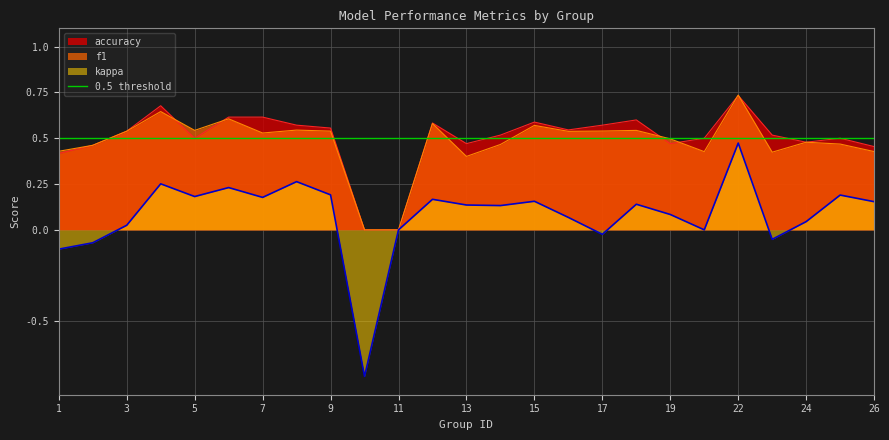

True or false: f1 has a value of 0.4 at 26.

True